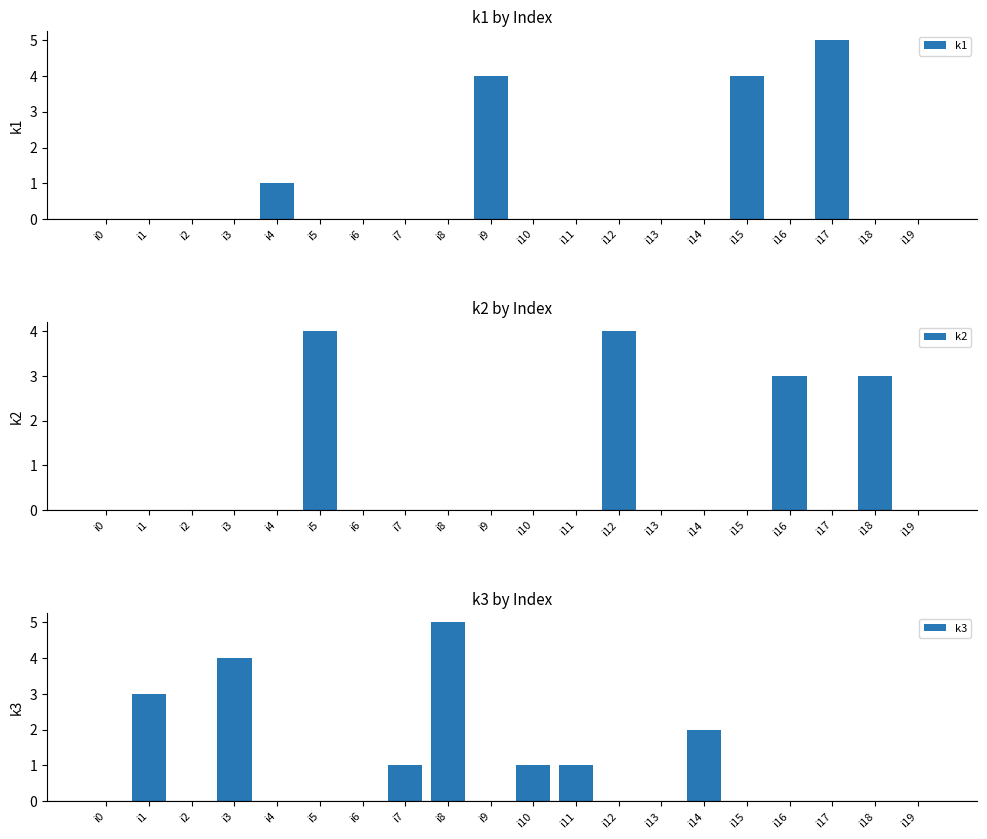

What is the difference between the maximum and minimum values in the k3 series?

5